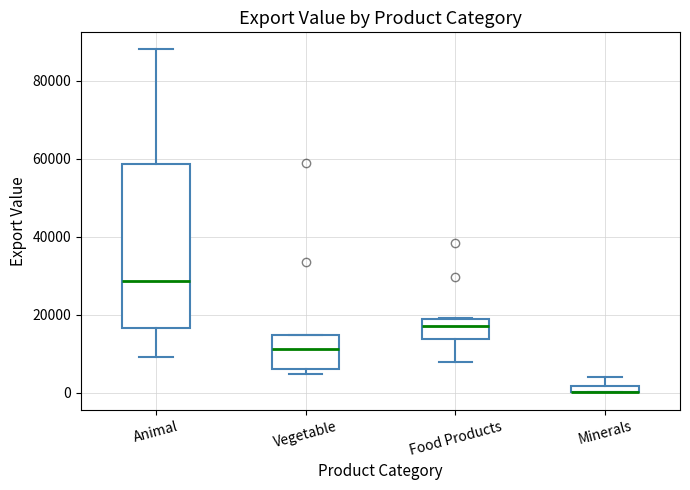

Where is the lower edge of the box for Vegetable on the y-axis? The values are not printed on the chart, so give them approximately, as read against the axis.

6000